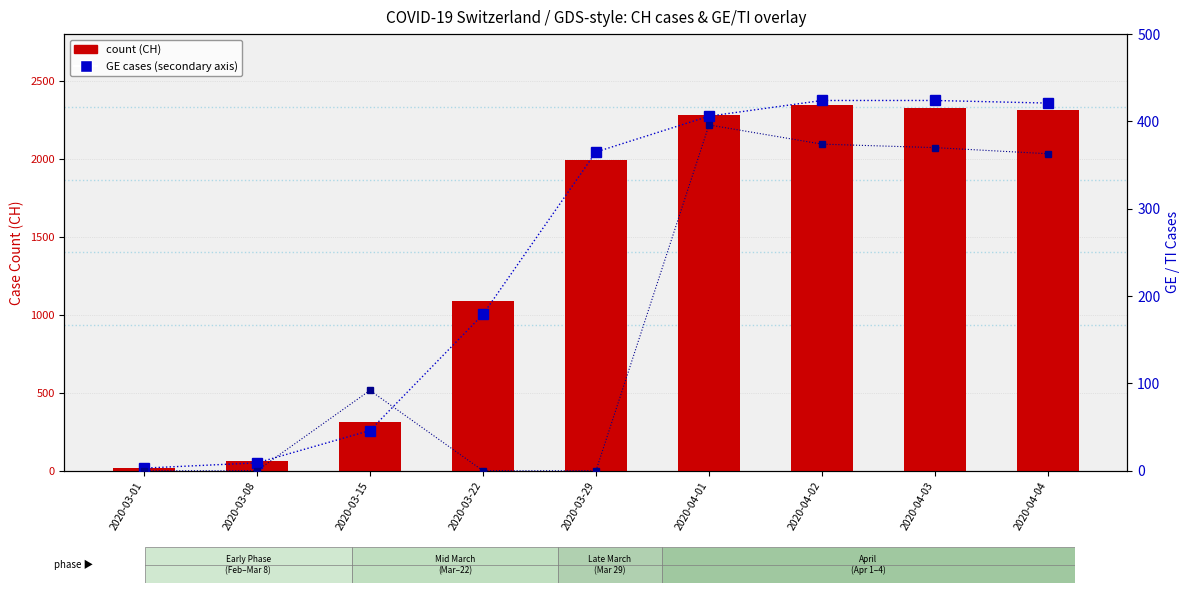

Does the chart contain stacked bars?

No